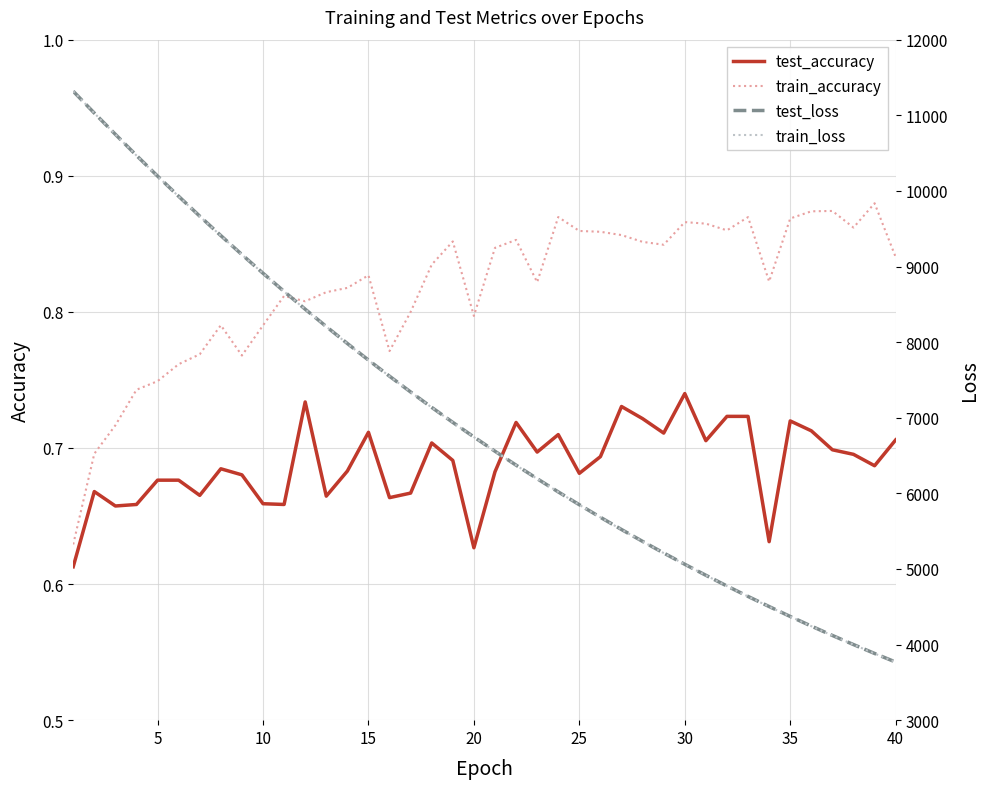

True or false: test_accuracy and train_accuracy cross at least once.

False